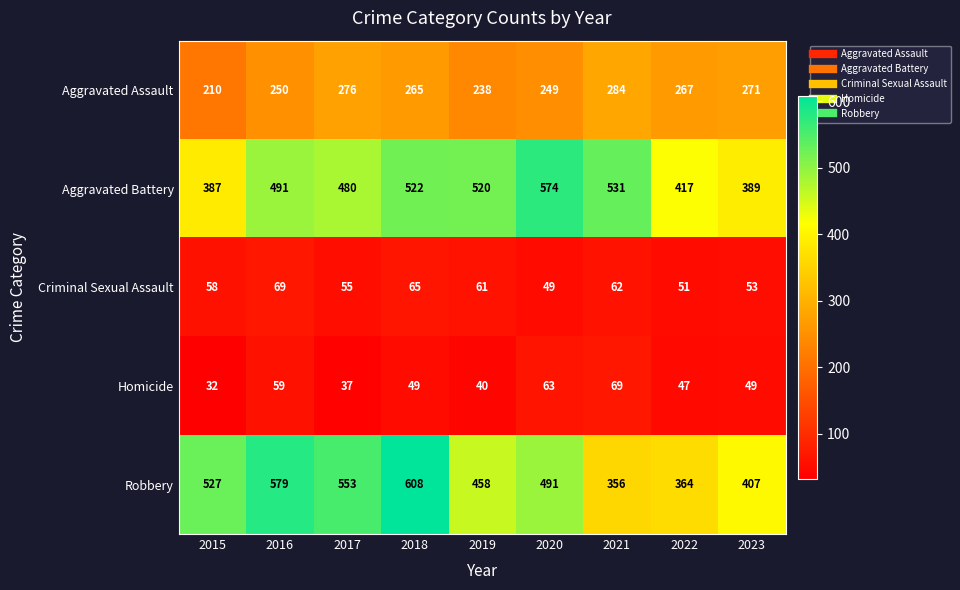

At which label is Aggravated Assault closest to 247?

2020